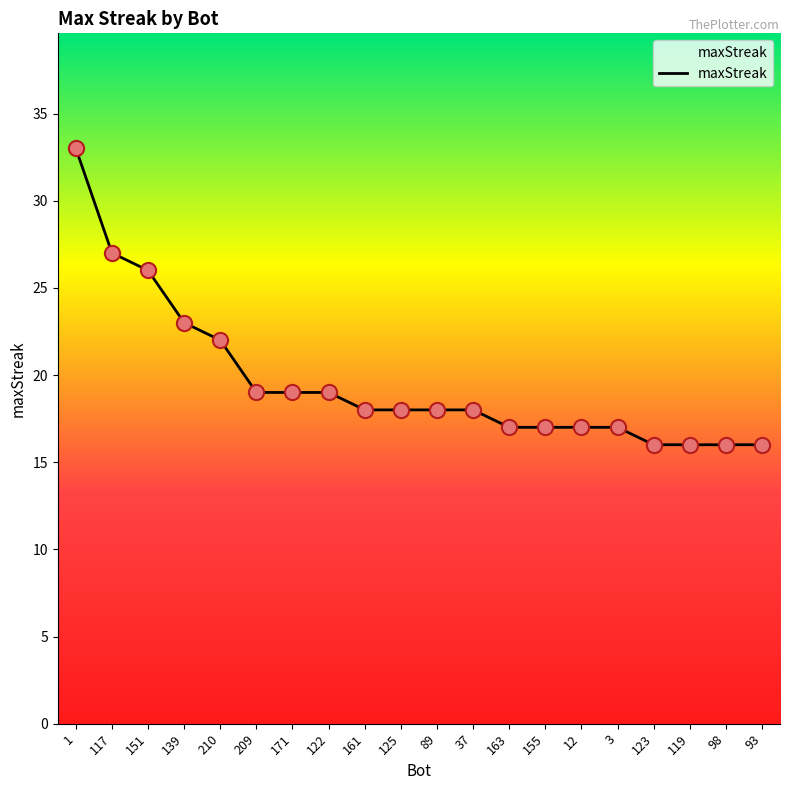

Which has a higher value, 89 or 171?

171